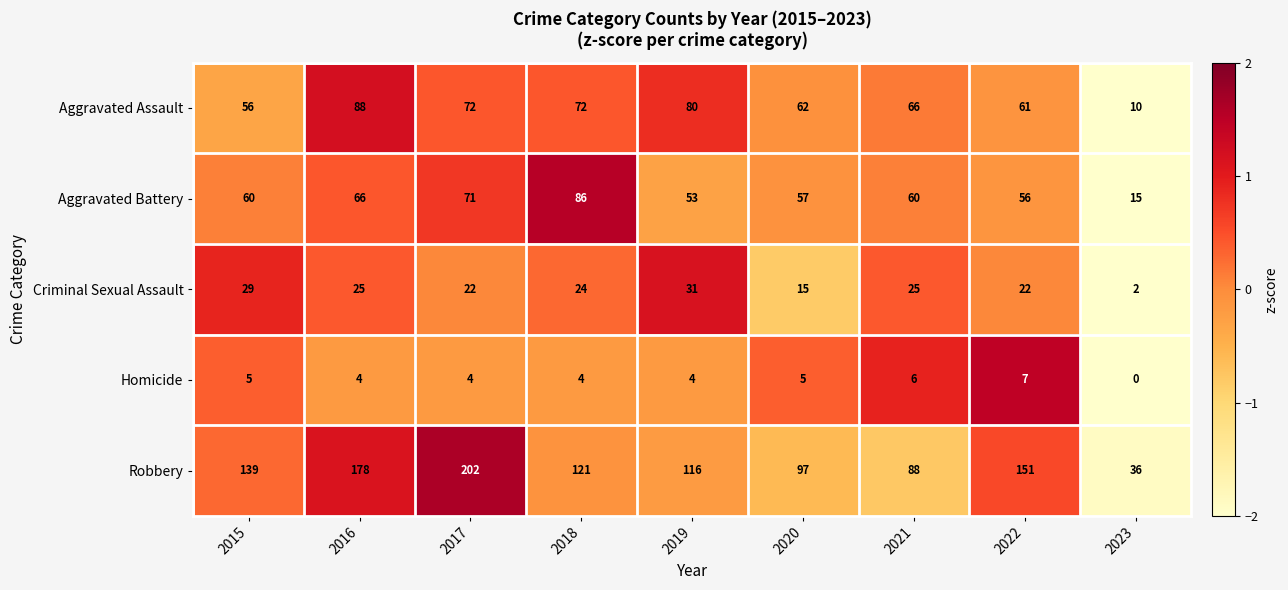

What is the lowest value of the Aggravated Battery series?

15